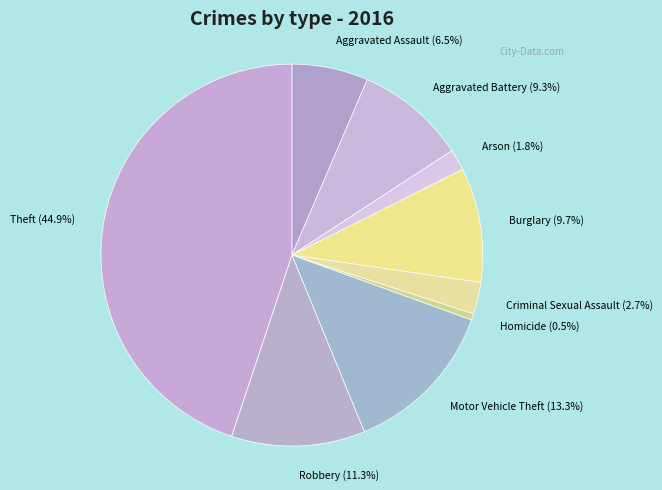

How many slices are in this pie chart?

9